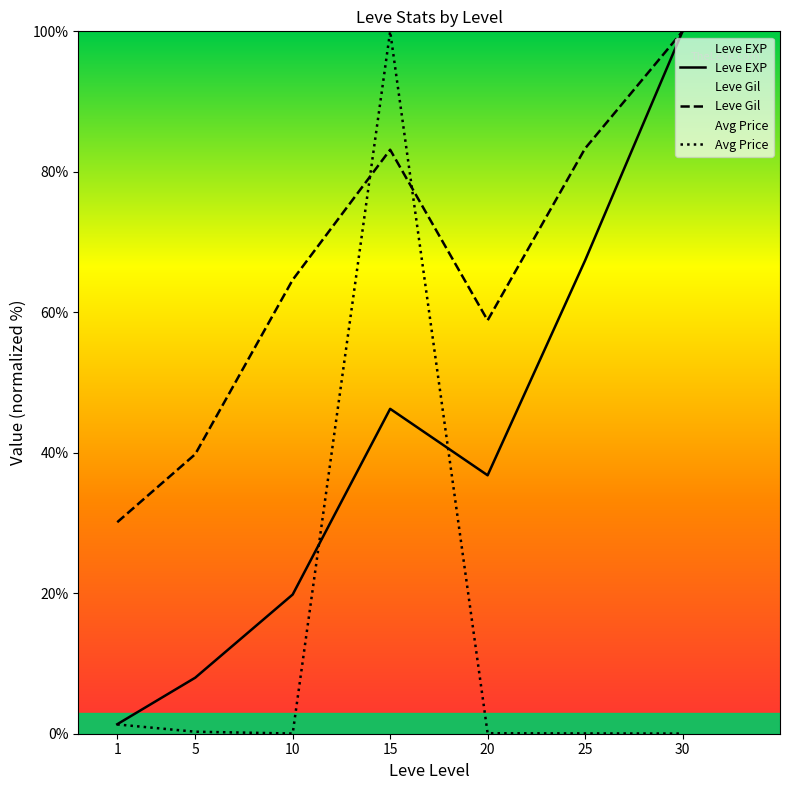

Which series changed the most between 10 and 25?

Leve EXP